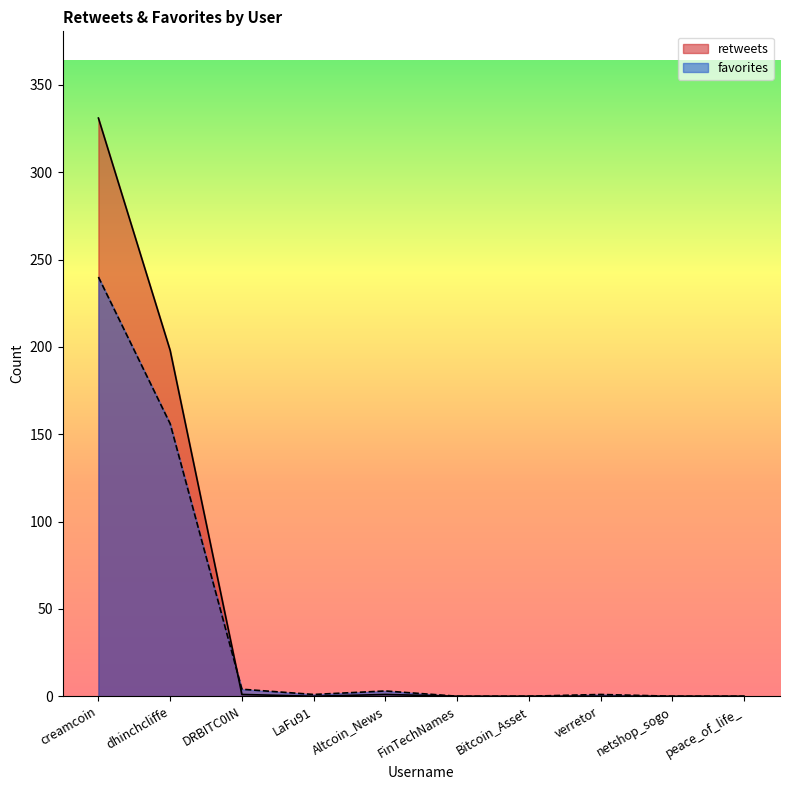

Is it true that retweets equals 0 at FinTechNames?

True